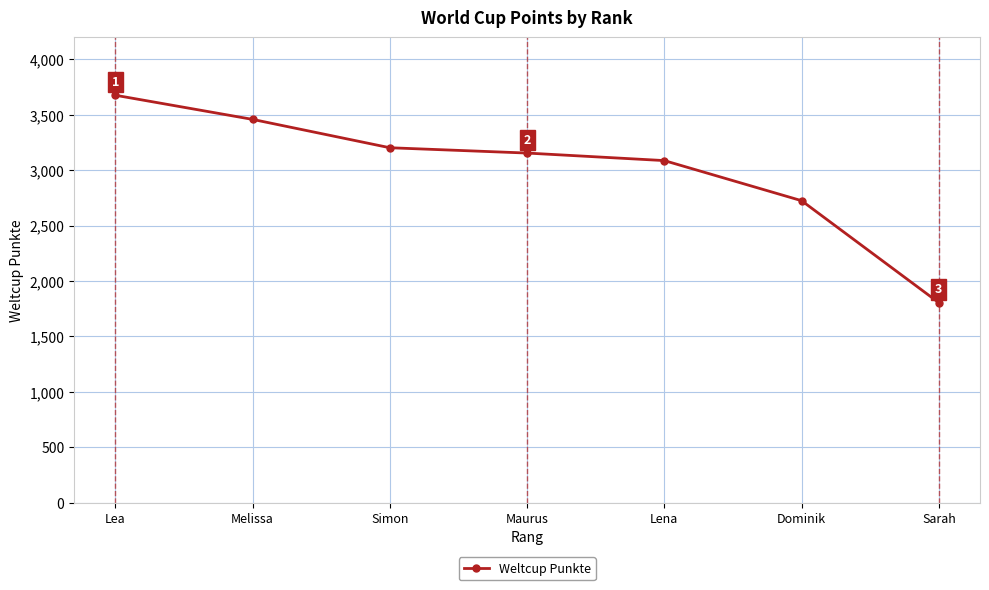

What is the label of the 6th point from the left?

Dominik